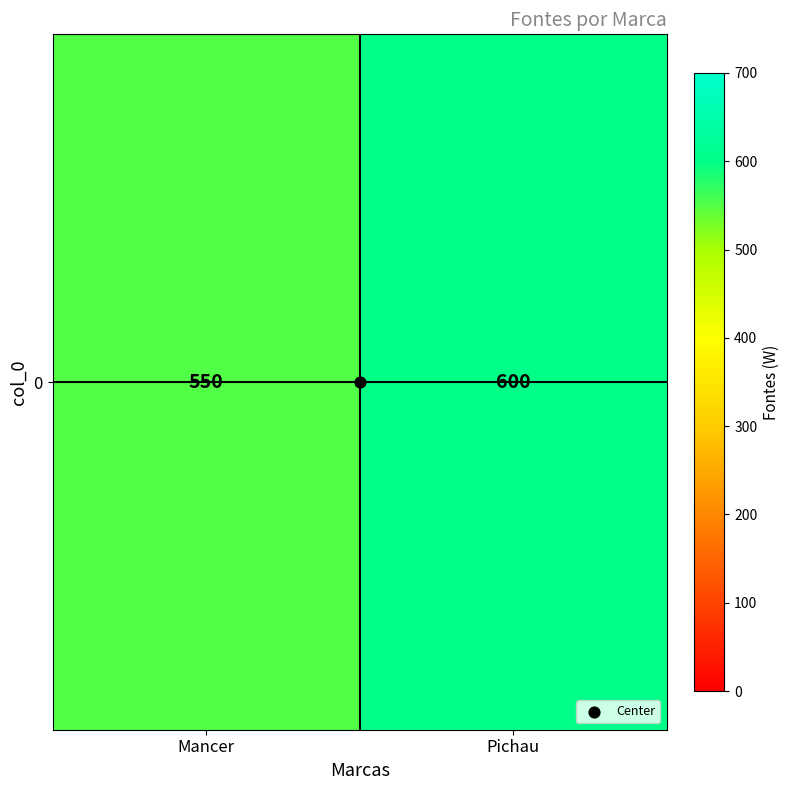

What is the average value?

575